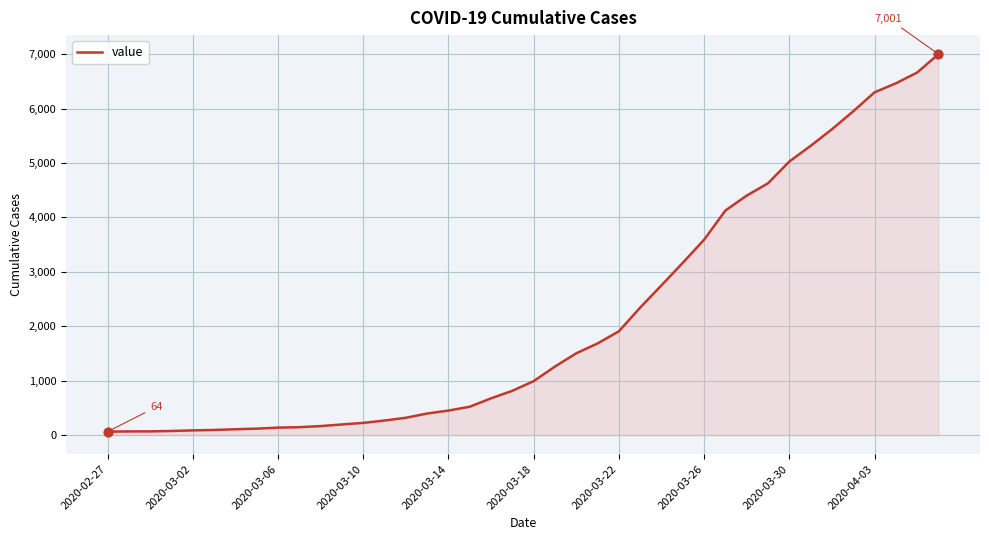

What is the difference between the maximum and minimum values?

6937